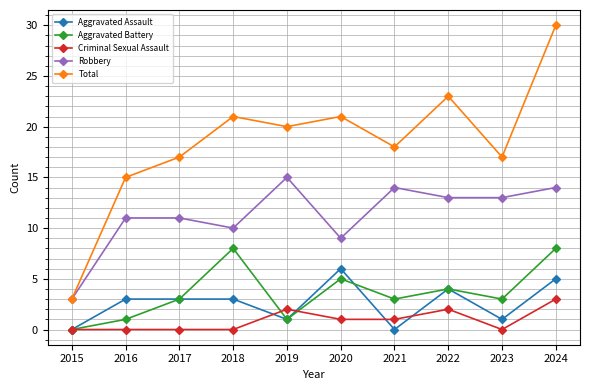

What is the sum of the Total values at 2019 and 2020?

41